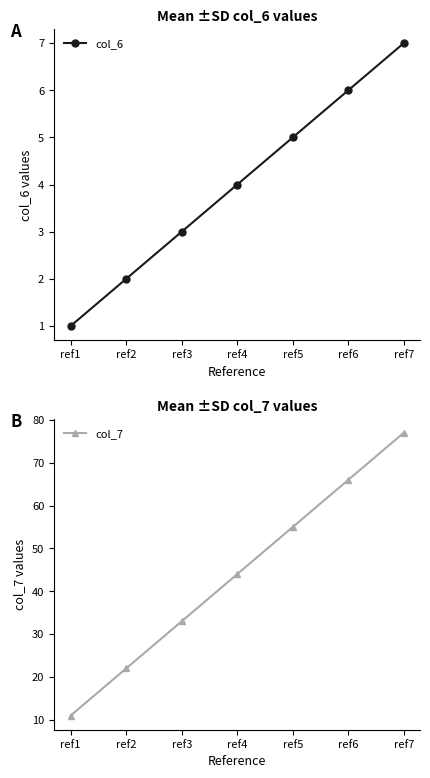

What is the greatest value displayed?

77